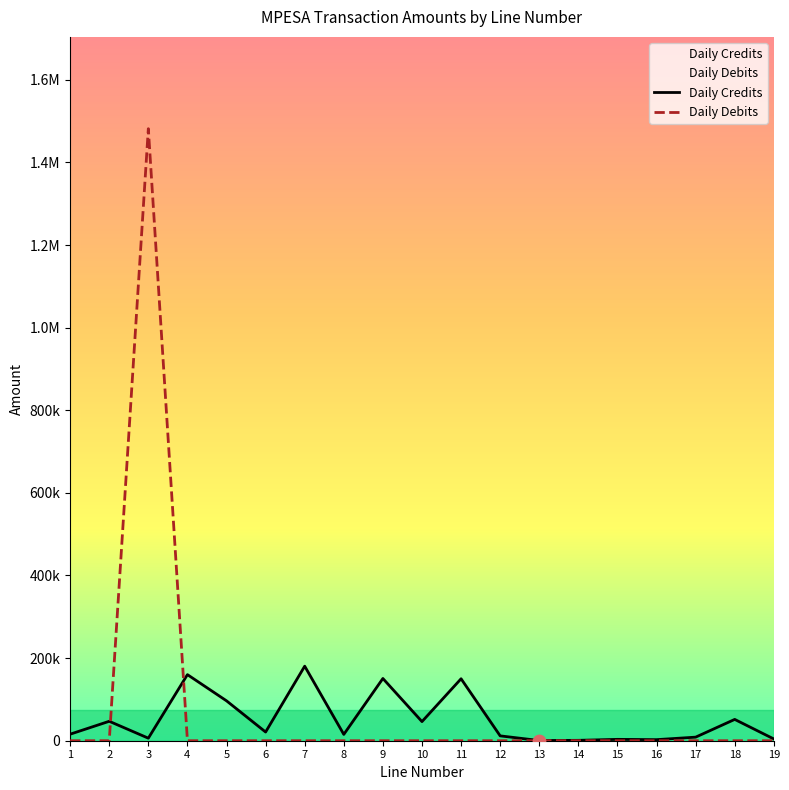

Is the value of Daily Debits at 18 greater than the value of Daily Credits at 15?

No